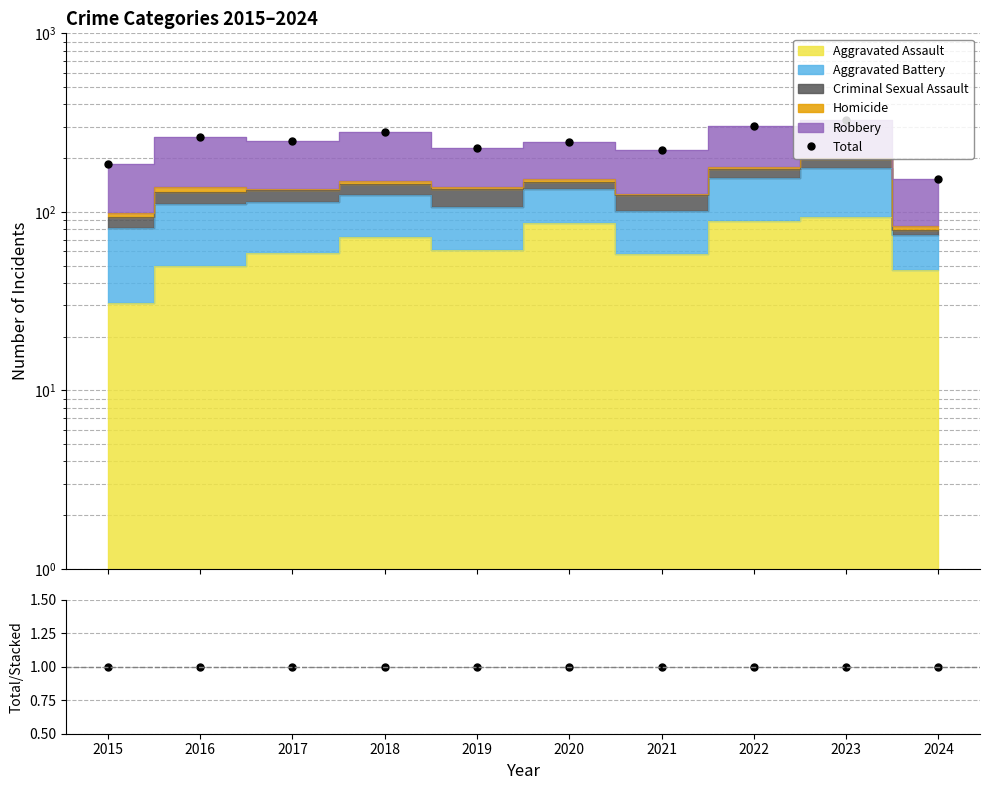

What is the greatest value displayed?

329